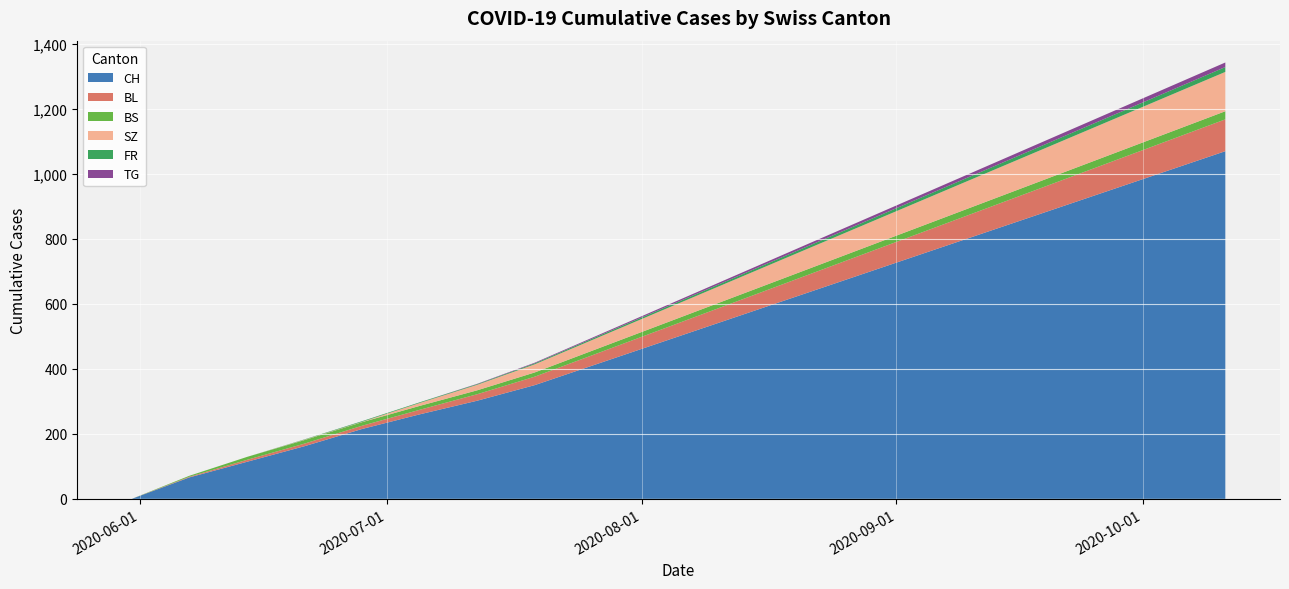

What is the highest value of the CH series?

1070